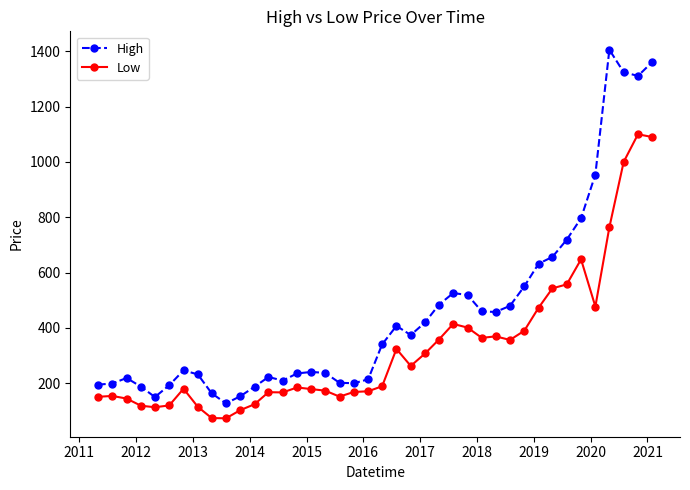

True or false: Low and High intersect in this chart.

False